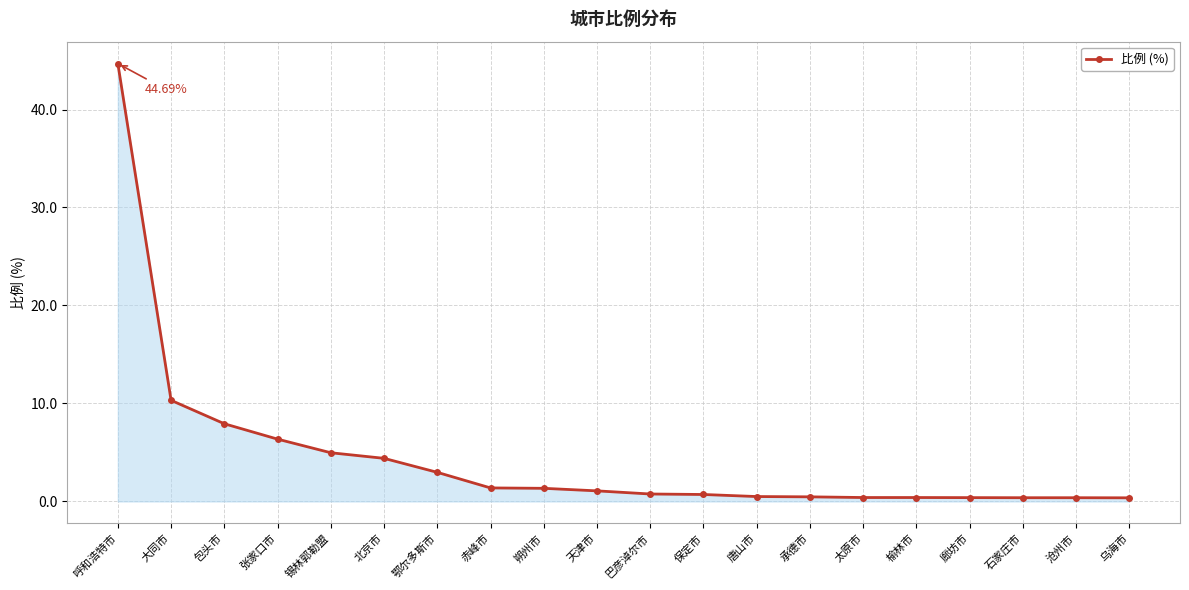

What is the label of the 12th point from the right?

朔州市